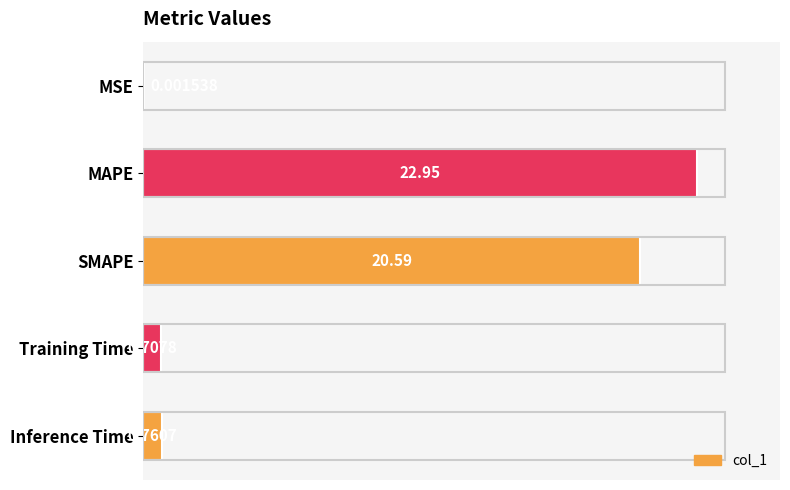

Which category has the highest value across all series?

MAPE